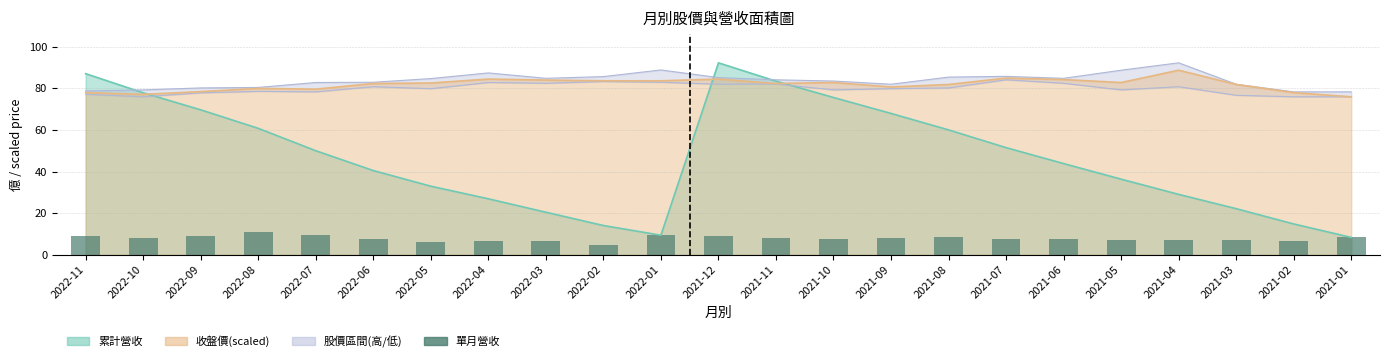

List the labels in order of value, largest first.

2022-08, 2022-07, 2022-01, 2022-11, 2022-09, 2021-12, 2021-08, 2021-01, 2022-10, 2021-09, 2021-11, 2021-07, 2021-10, 2022-06, 2021-06, 2021-03, 2021-05, 2021-04, 2021-02, 2022-04, 2022-03, 2022-05, 2022-02